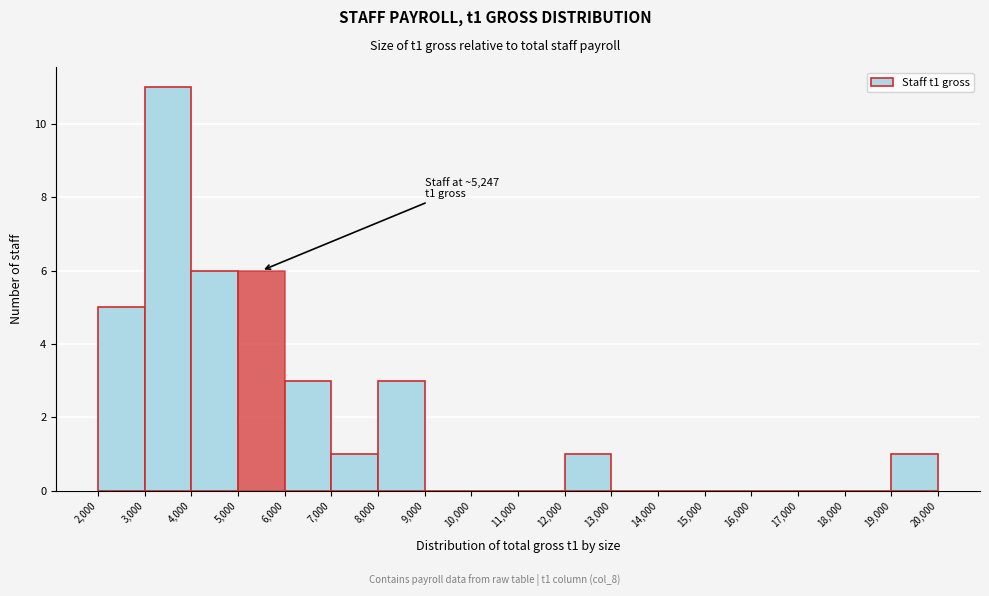

Which range on the x-axis has the tallest bar?

3,000 to 4,000